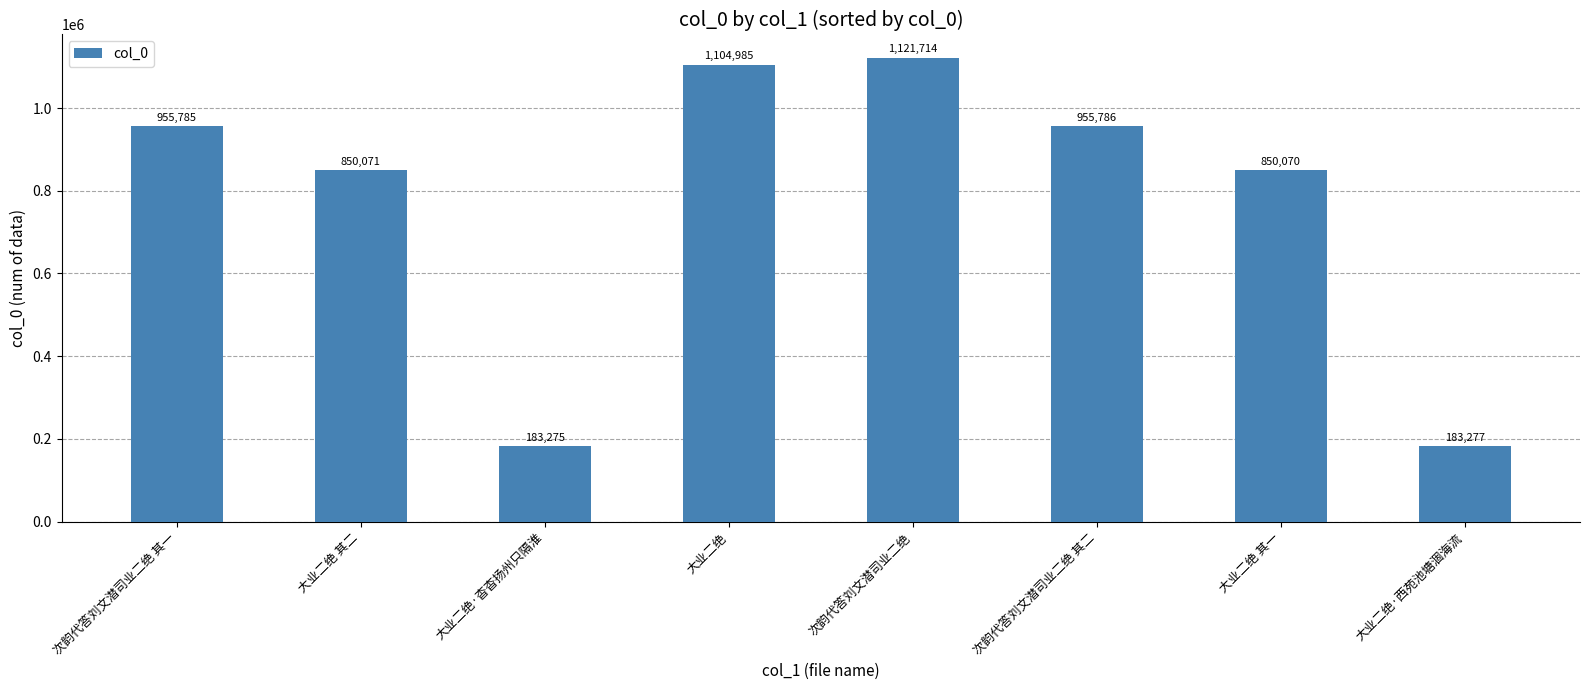

Are the bars horizontal?

No